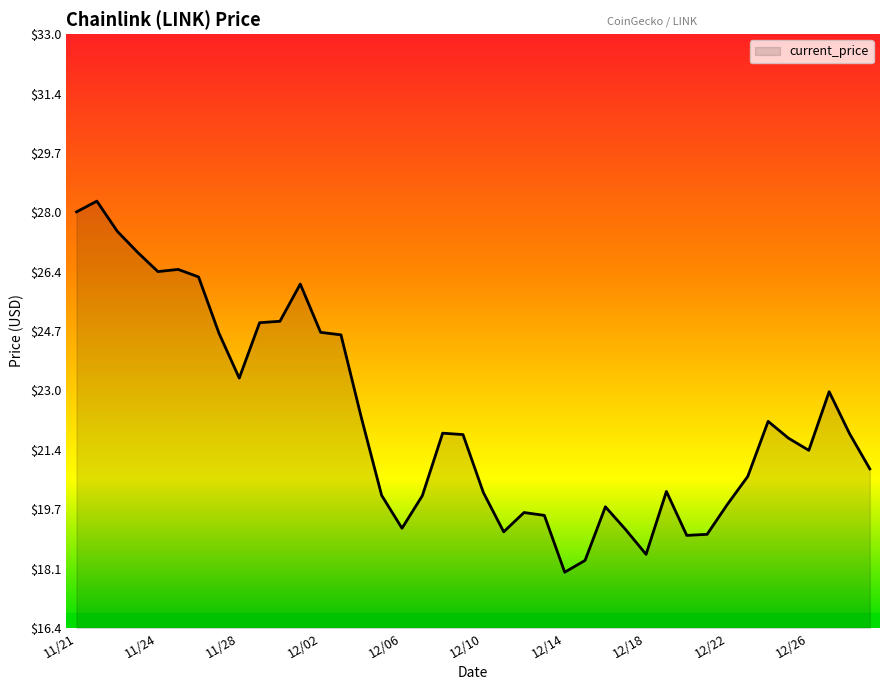

True or false: the data has more than 0 interior local peaks.

True